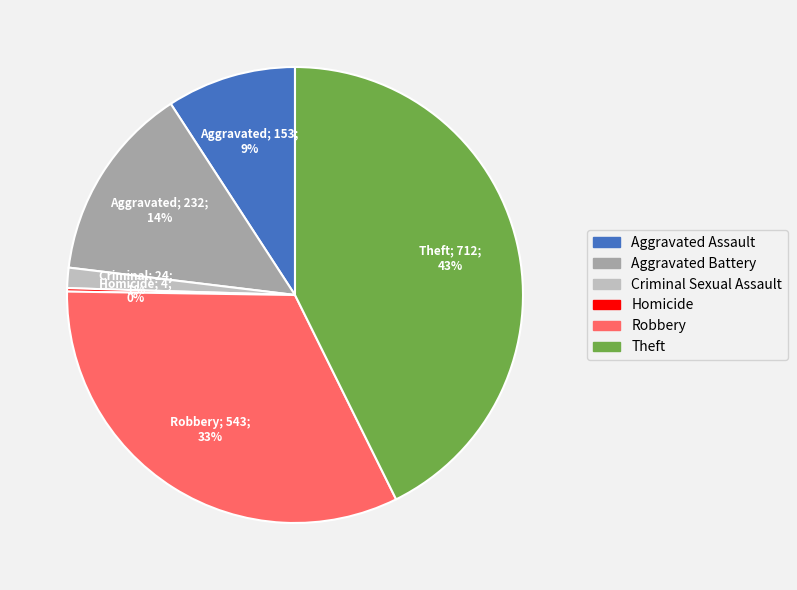

Is it true that Theft is 43% of the pie?

True